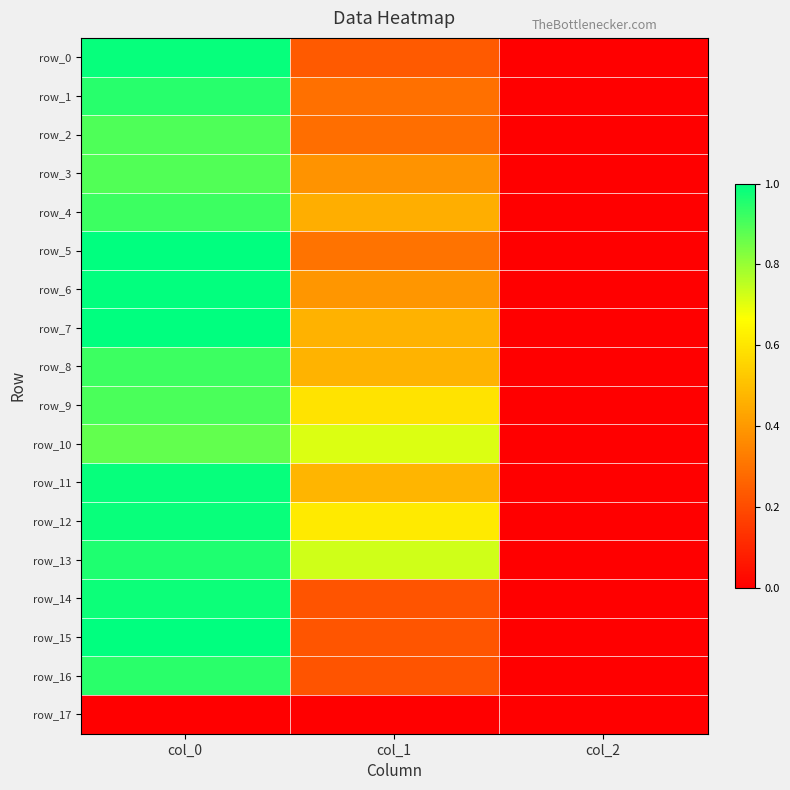

Is it true that row_15 equals 0.0 at col_2?

False